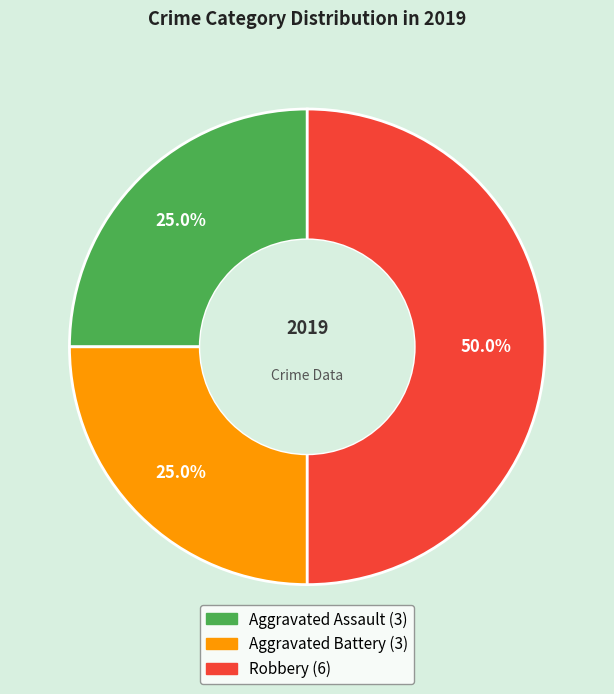

Combined, what portion of the pie is Aggravated Assault and Aggravated Battery?

50.0%